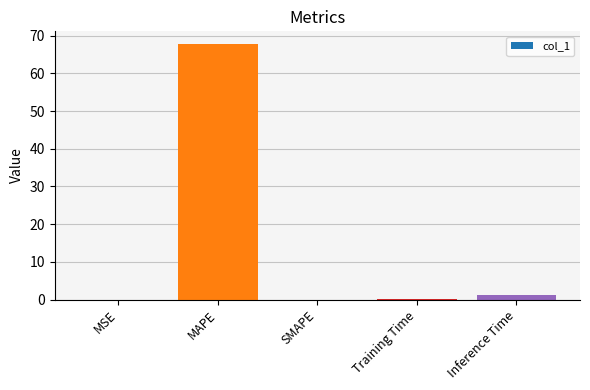

Are the bars horizontal?

No